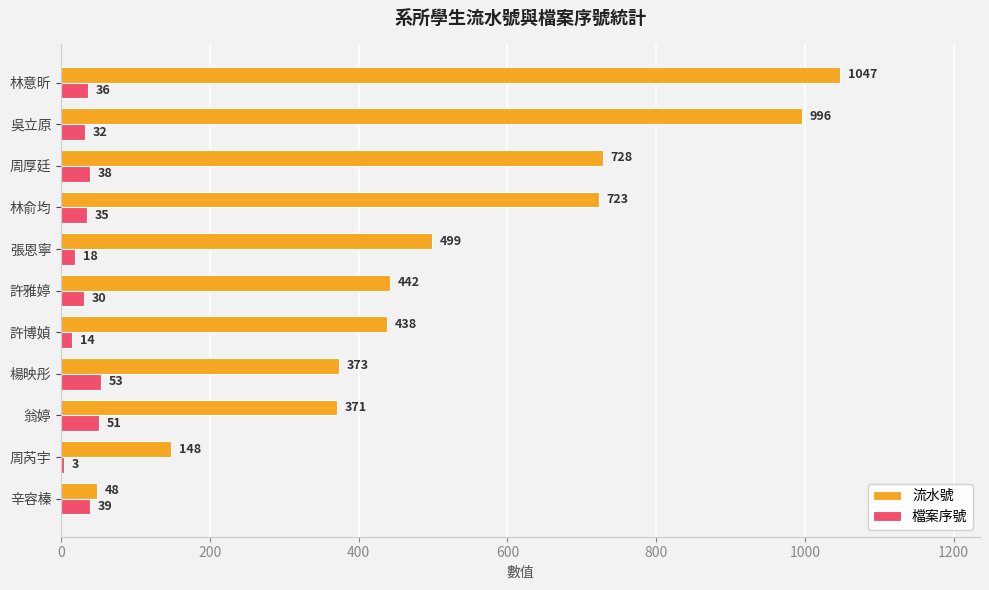

Is the value of 檔案序號 at 周厚廷 greater than the value of 流水號 at 許雅婷?

No